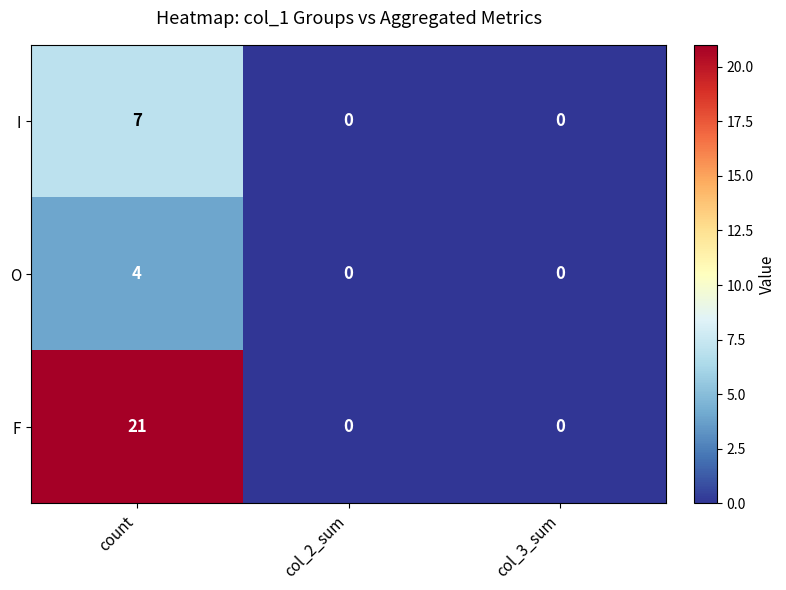

What is the difference between the maximum and minimum values in the I series?

7